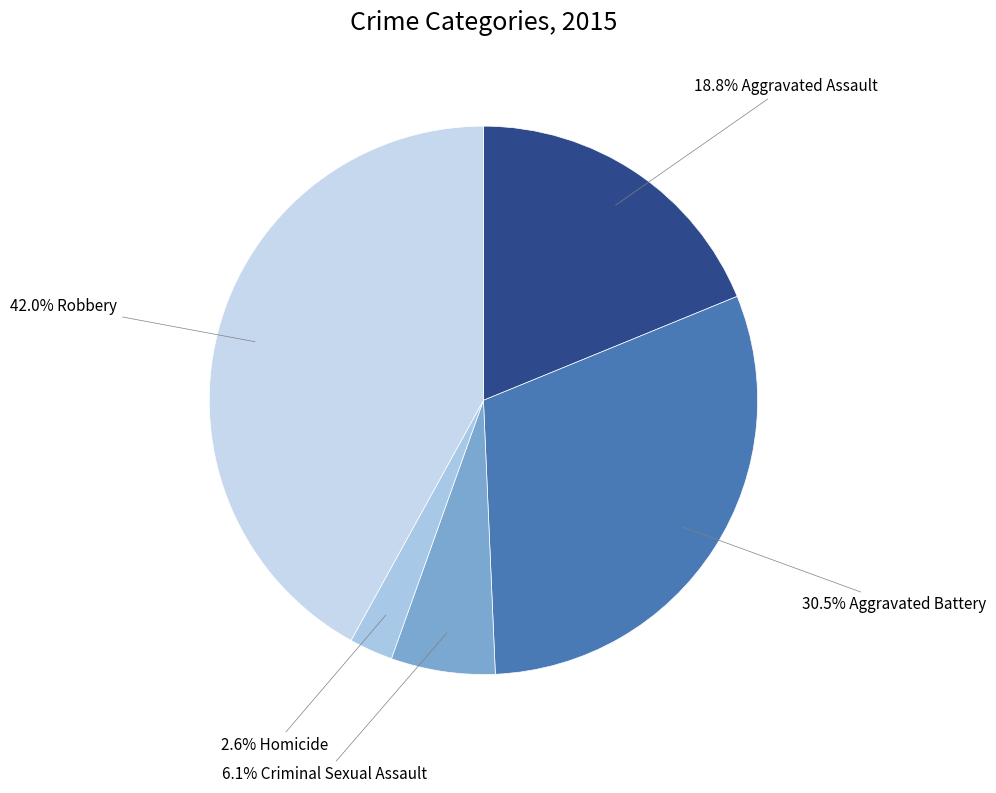

Which slice is the largest?

Robbery